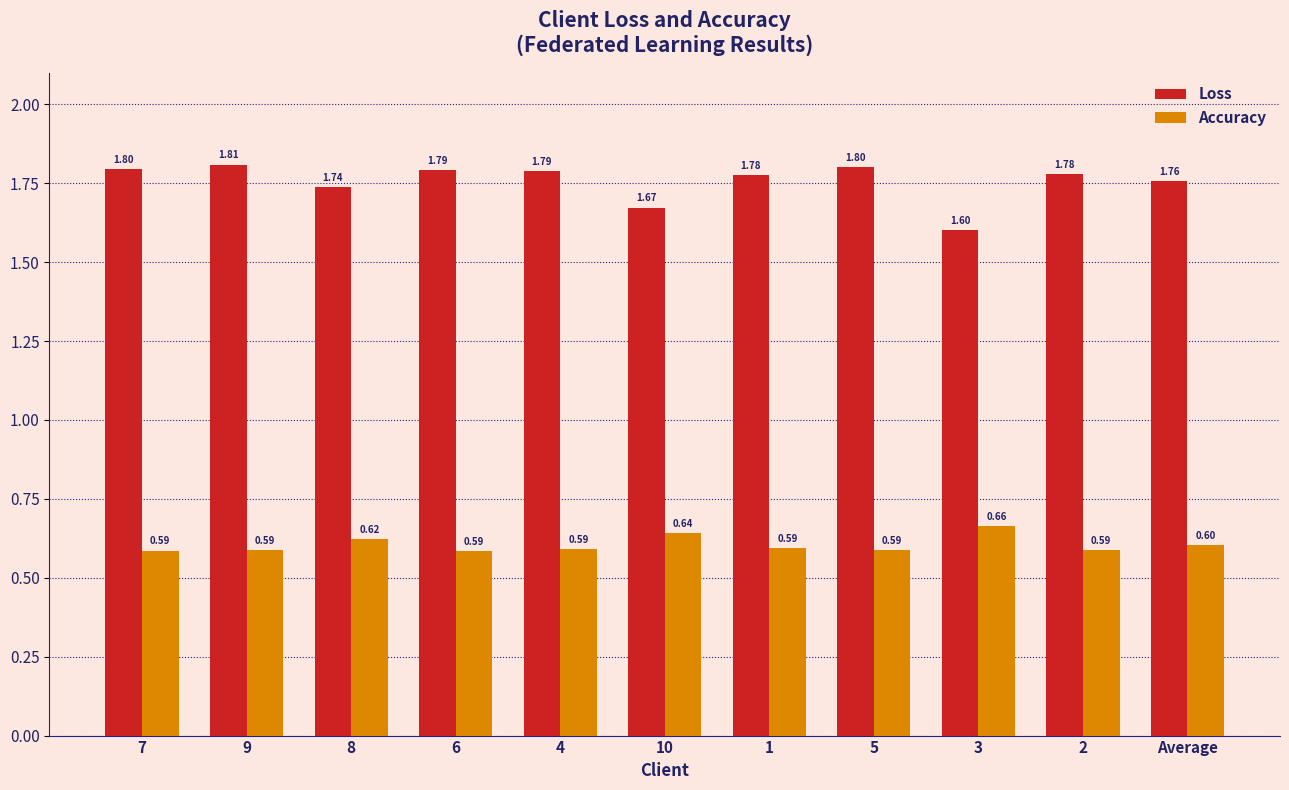

Count the Accuracy values in the range 0 to 1.

11